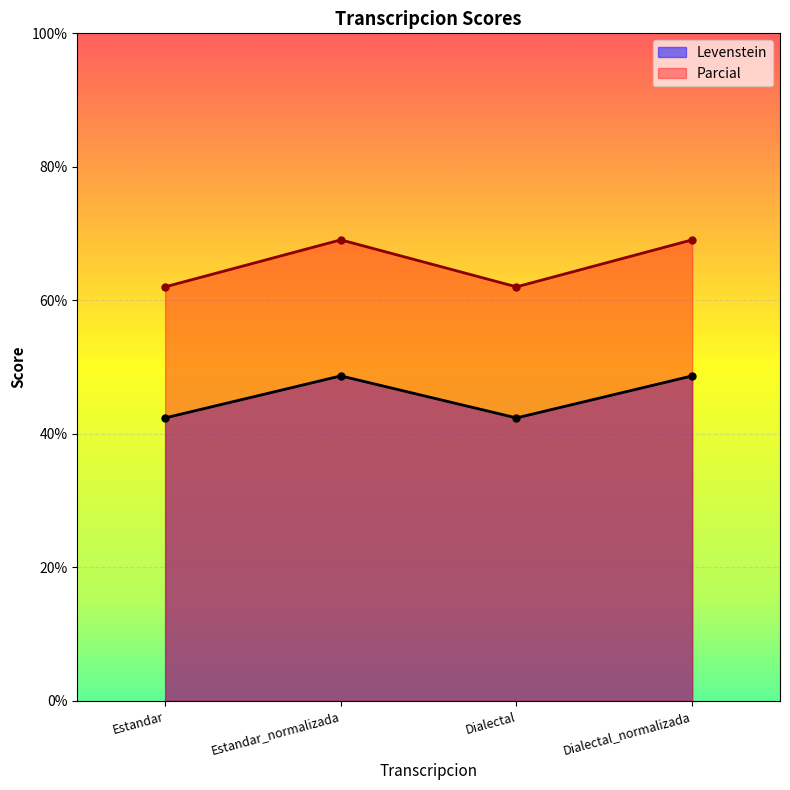

What is the difference between the maximum and minimum values in the Parcial series?

7.0